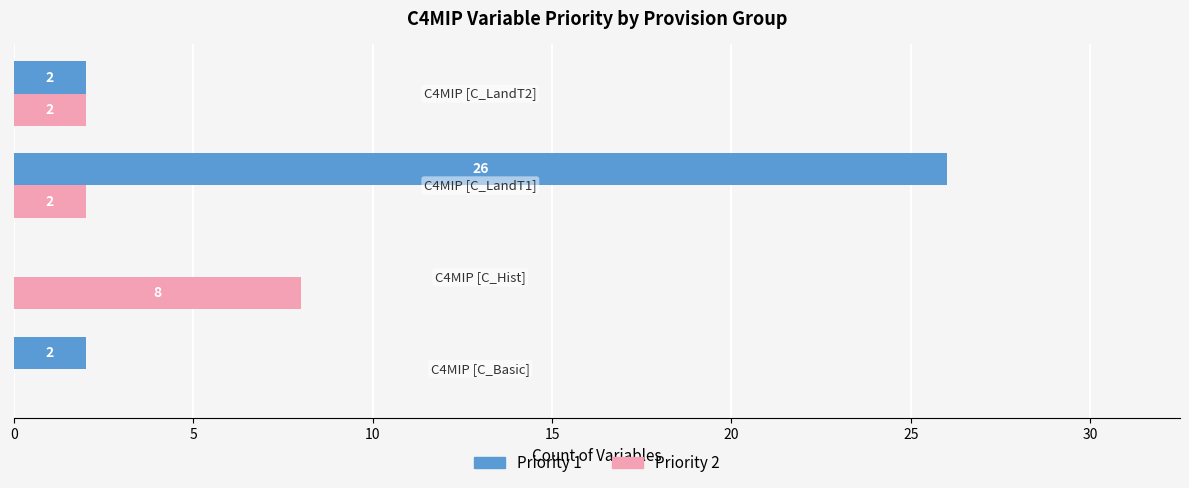

What are all the series names shown in the legend?

Priority 1, Priority 2